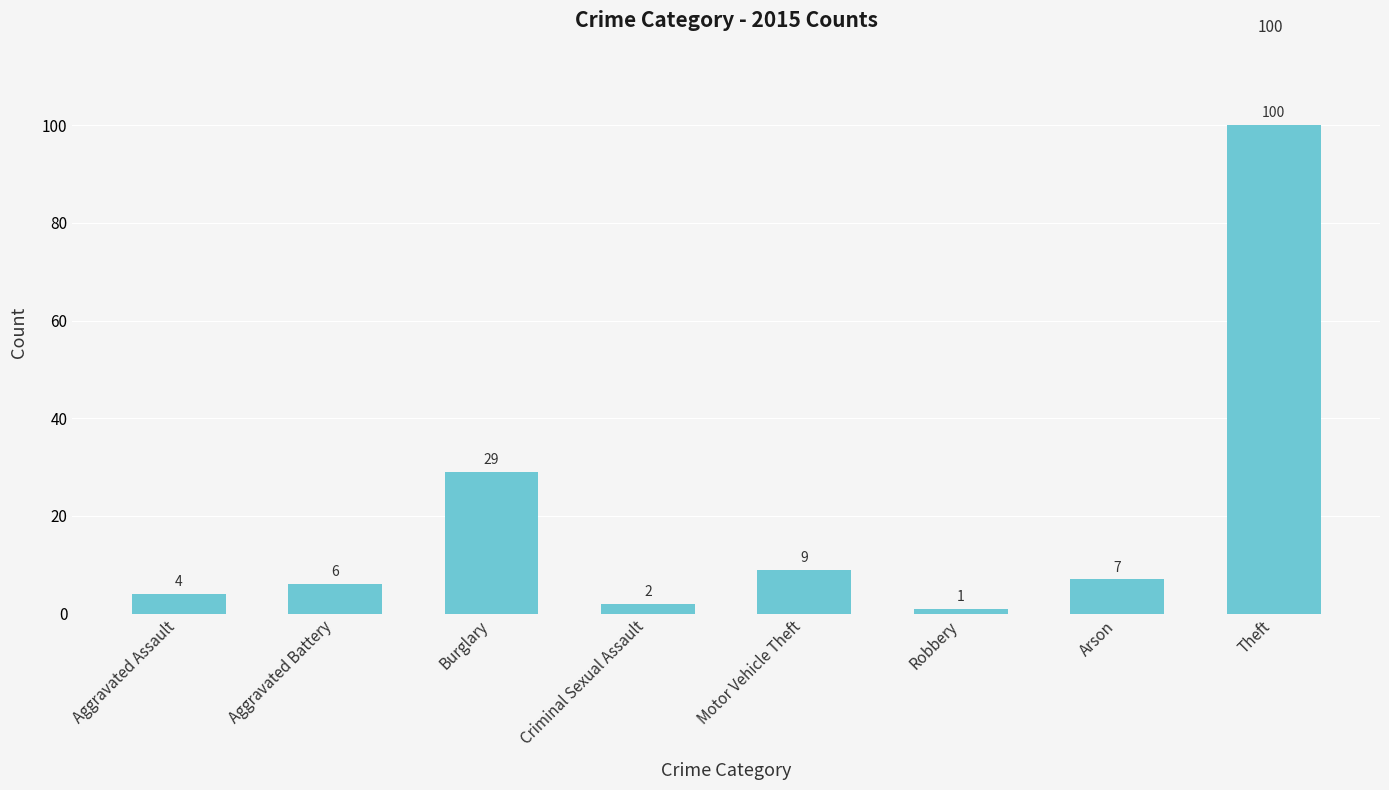

Which label corresponds to the smallest value in the chart?

Robbery